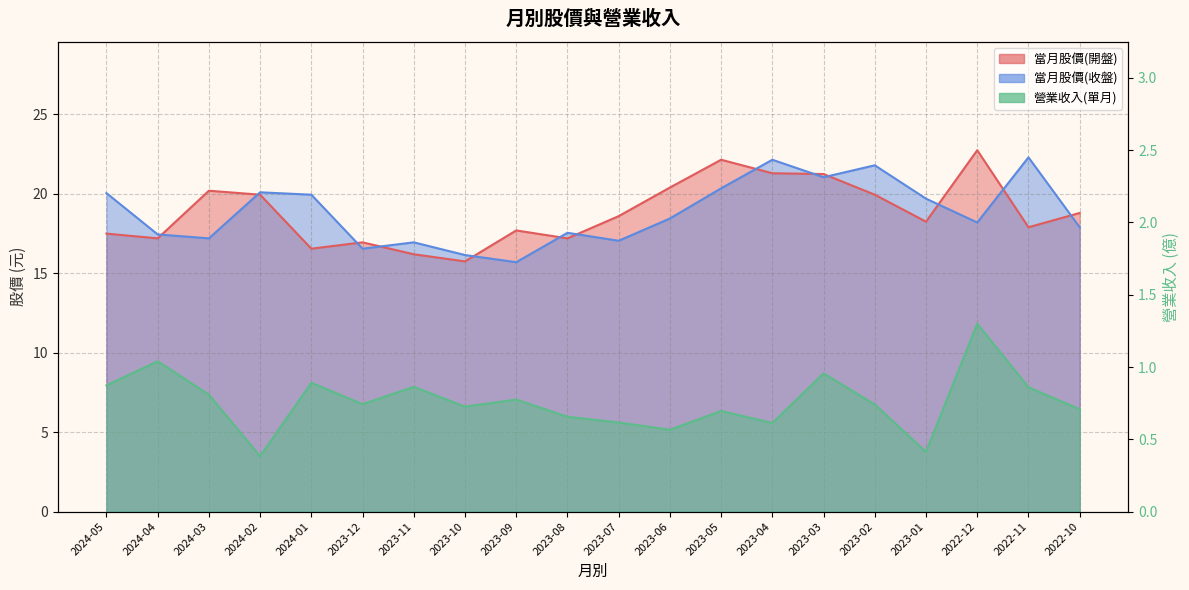

Between 2024-04 and 2023-01, which series saw the biggest shift?

當月股價(收盤)